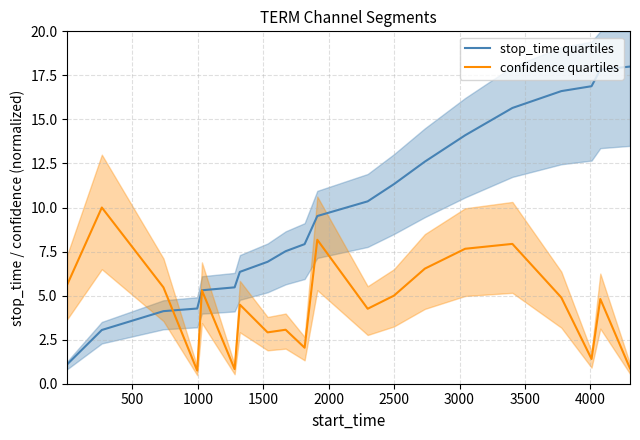

What is the highest value of the stop_time quartiles series?

18.0